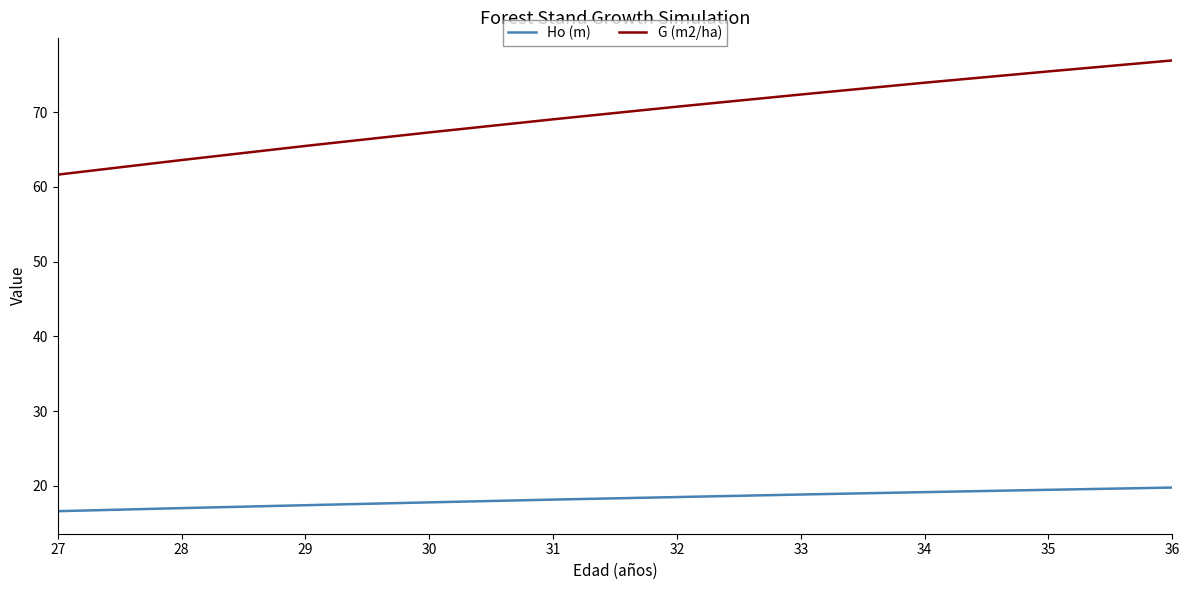

What is the smallest value displayed?

16.6